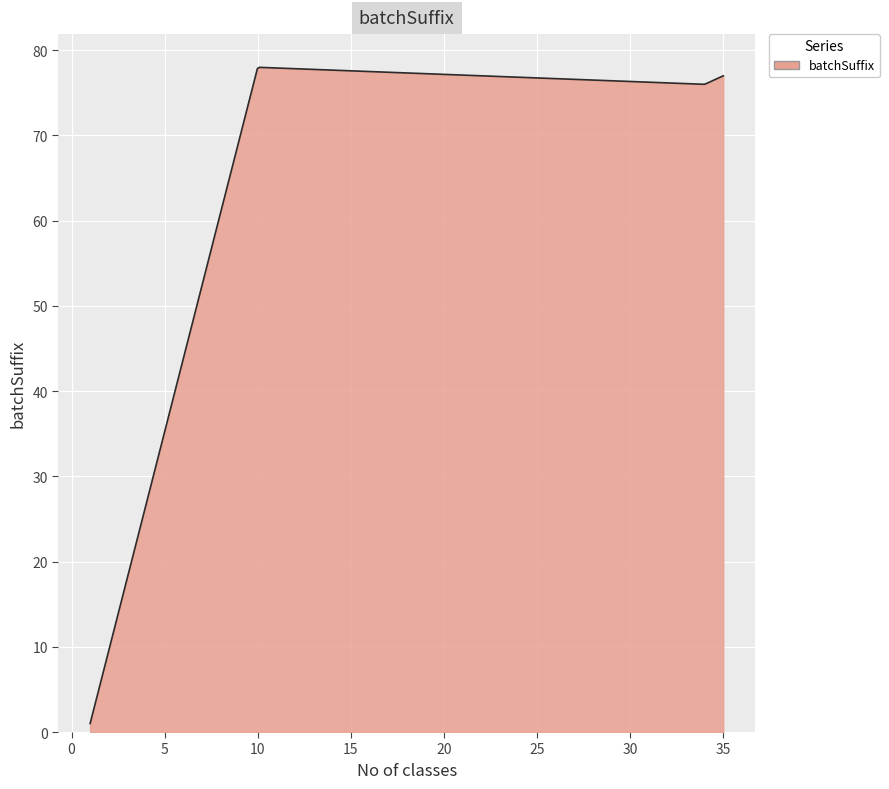

True or false: there are more than 0 points higher than both neighbors.

True